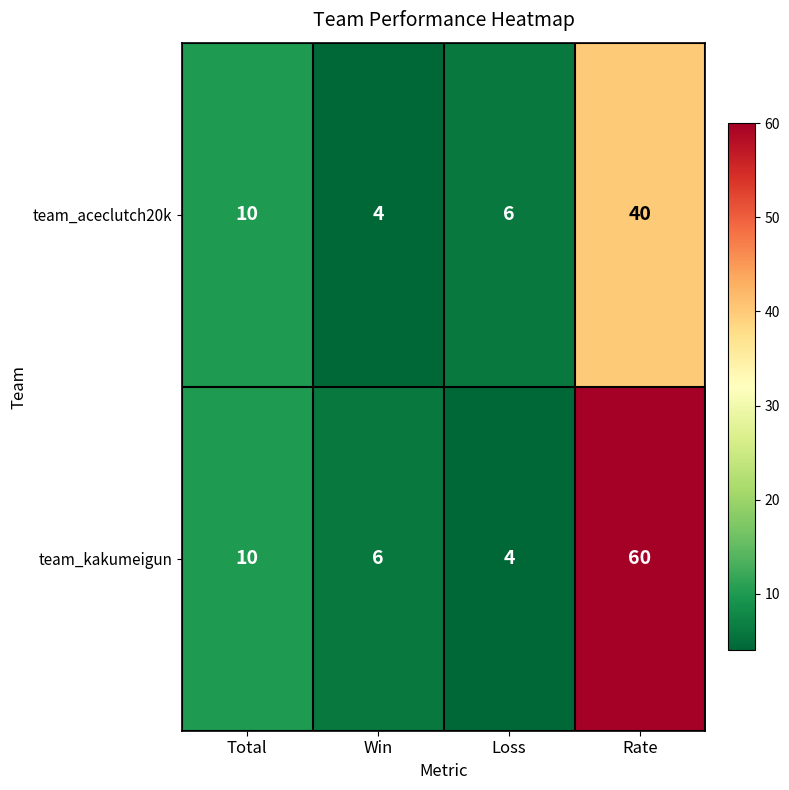

What is the approximate value of team_aceclutch20k at Rate, to the nearest 5?

40